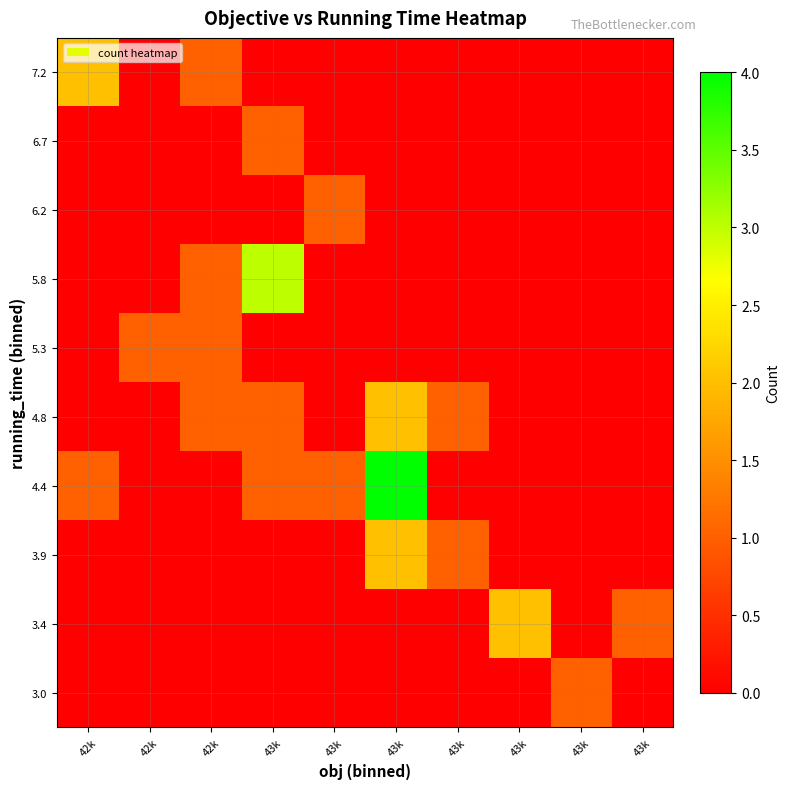

What is the total value across all series at 43k?

6